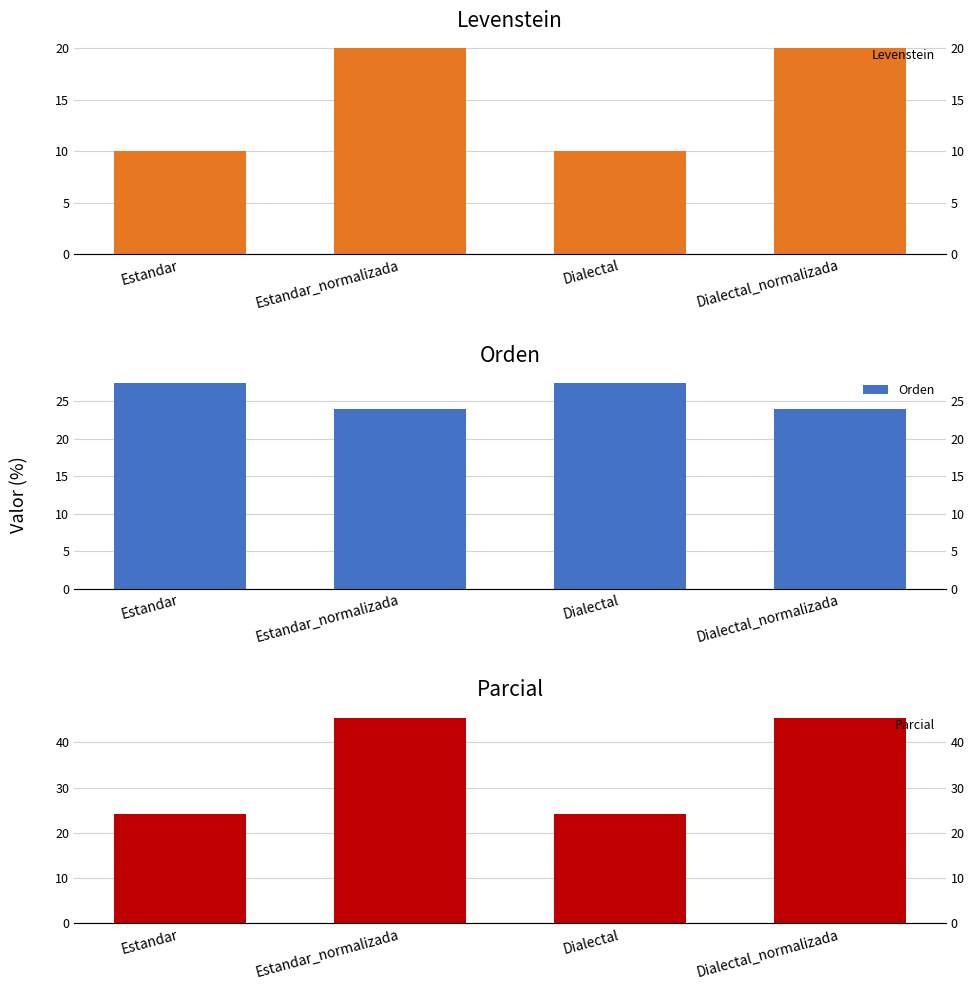

Reading left to right, transcribe all the data shown in this chart.

Levenstein: 10.0	20.0	10.0	20.0
Orden: 27.5	24.0	27.5	24.0
Parcial: 24.2	45.5	24.2	45.5